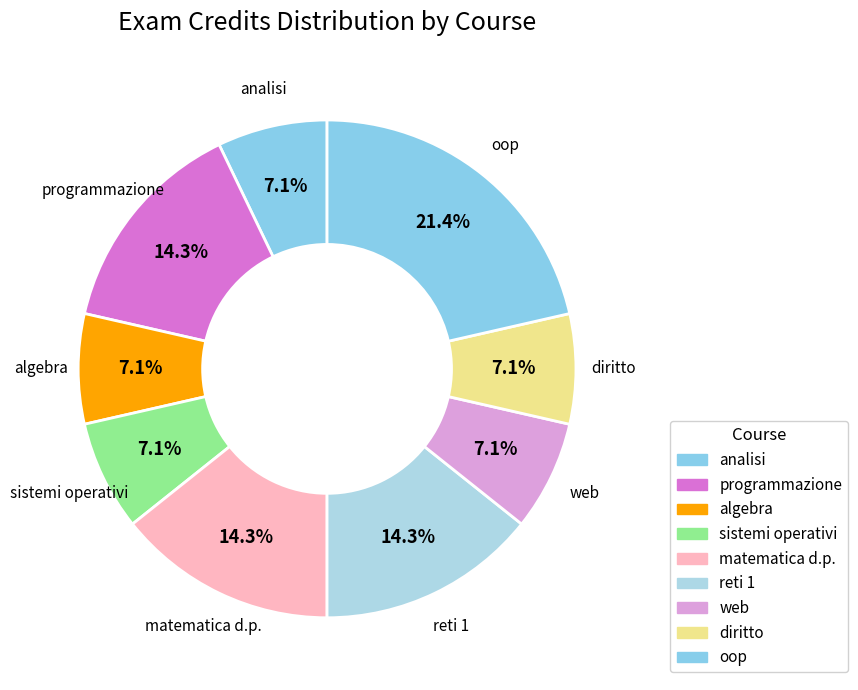

How many segments does this pie chart have?

9